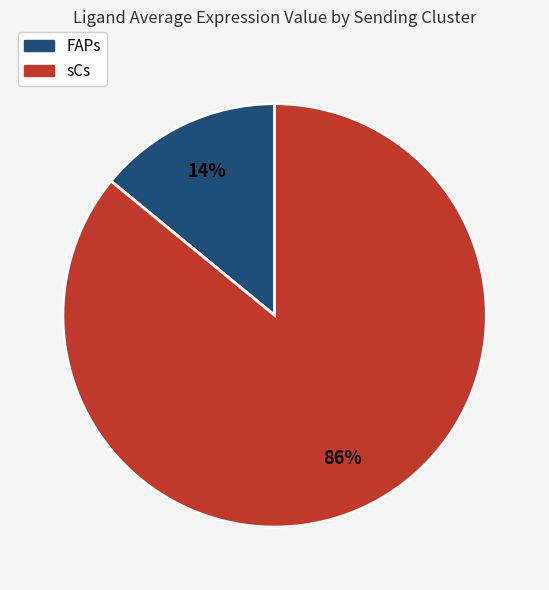

Rank the categories by value from lowest to highest.

FAPs, sCs